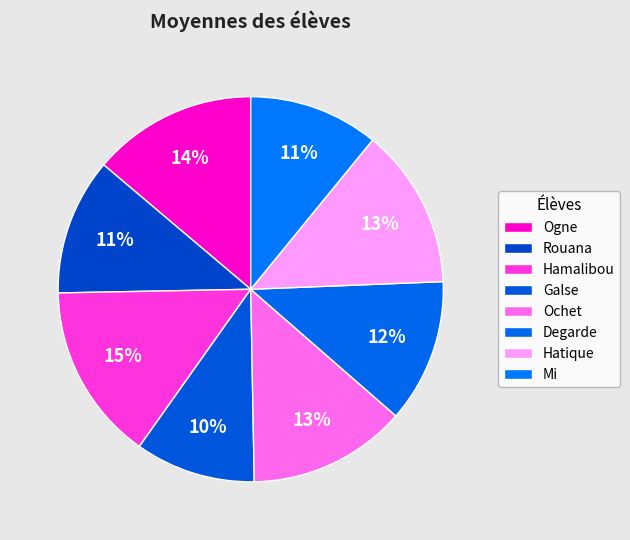

Does any single category account for the majority?

No